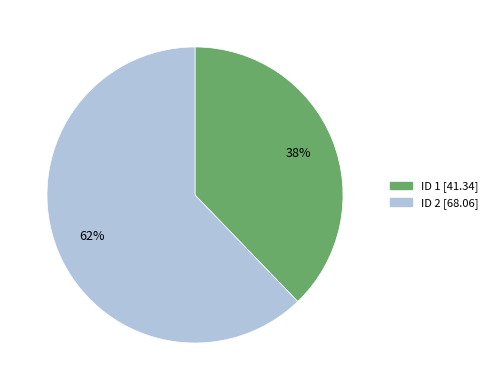

Is there any slice that represents more than half of the pie?

Yes